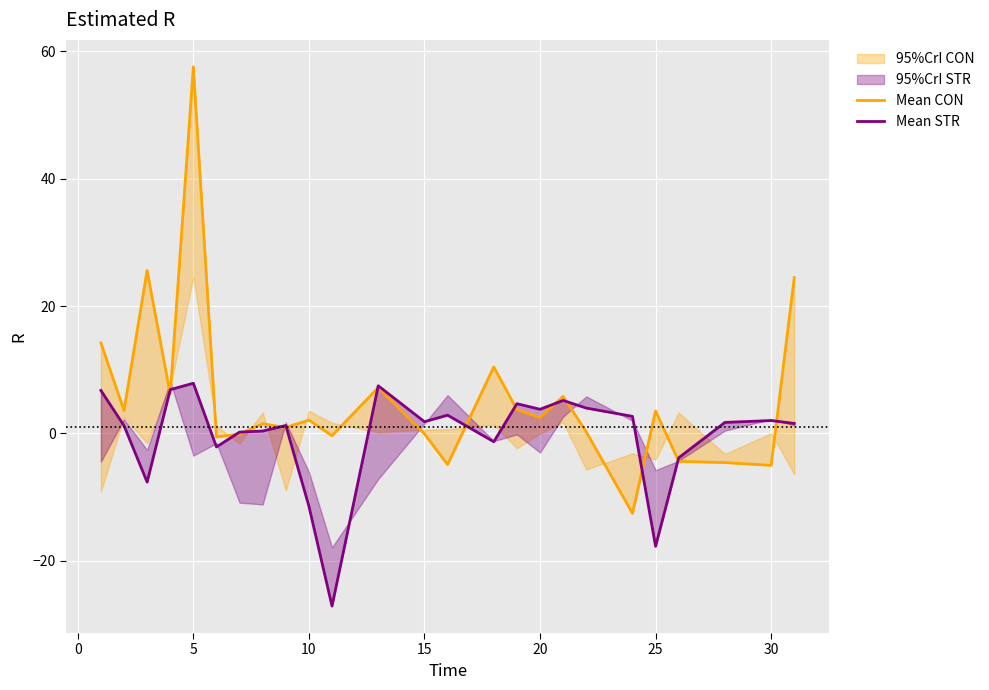

What is the difference between the maximum and minimum values in the Mean CON series?

70.1